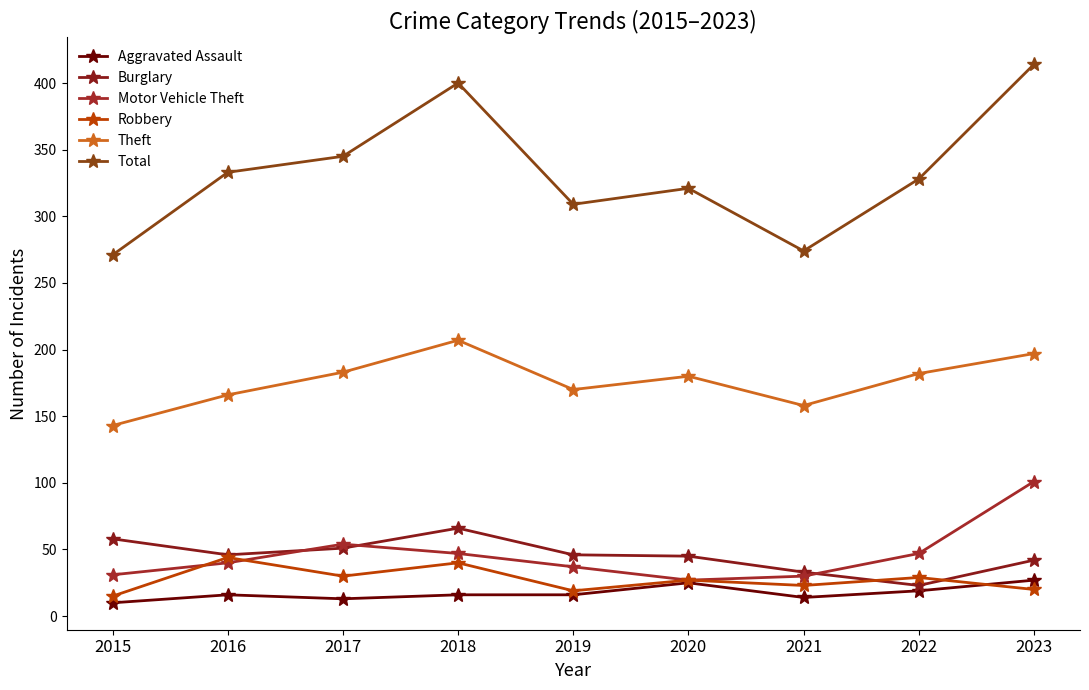

The value of Aggravated Assault at 2015 is 10. True or false?

True